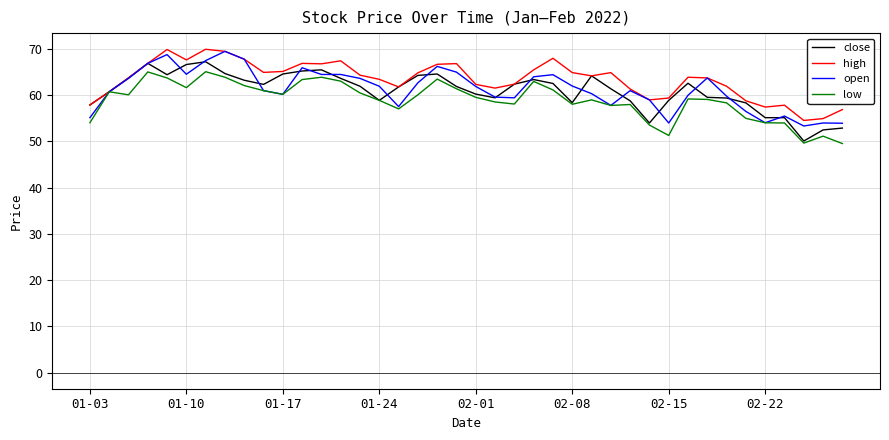

Rank the series by their maximum value, from highest to lowest.

high, open, close, low